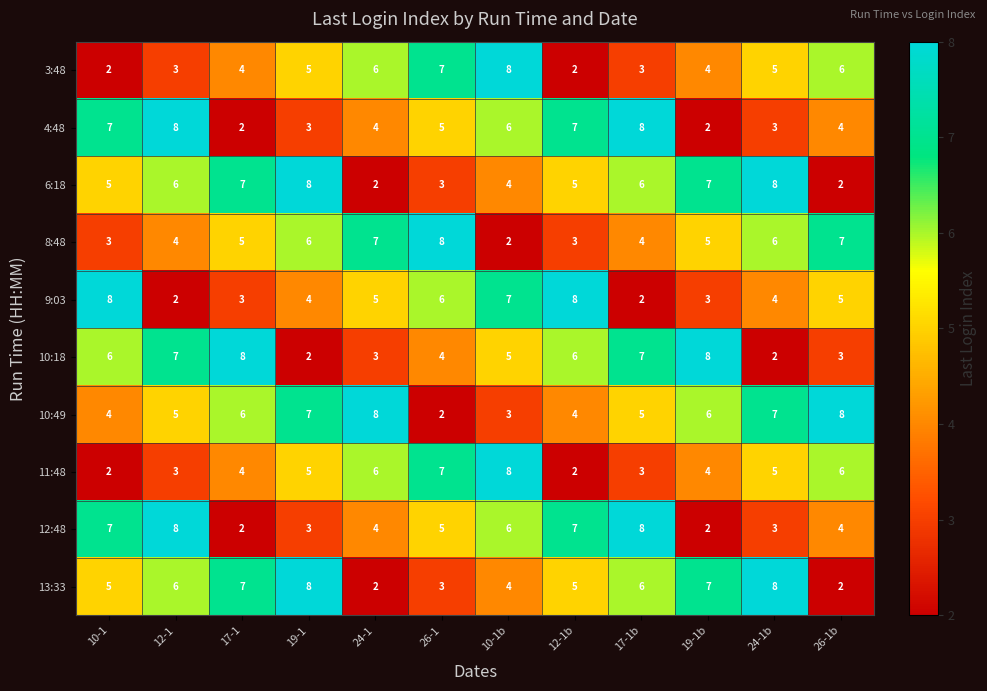

Where does the 12:48 series first go above 5?

10-1